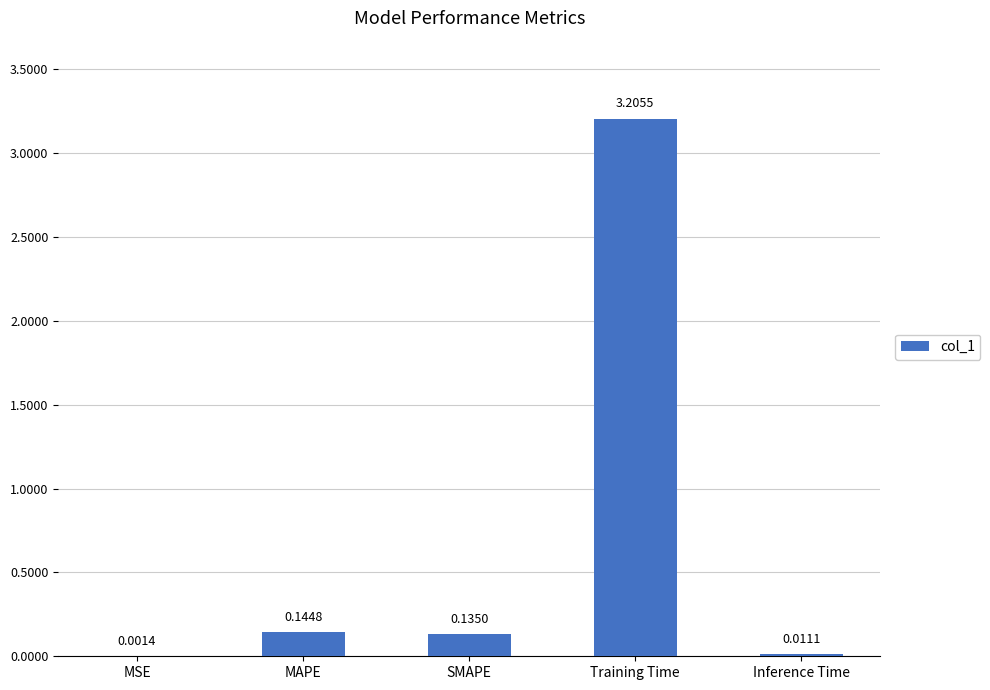

Where is the data nearest to the value 1?

MAPE